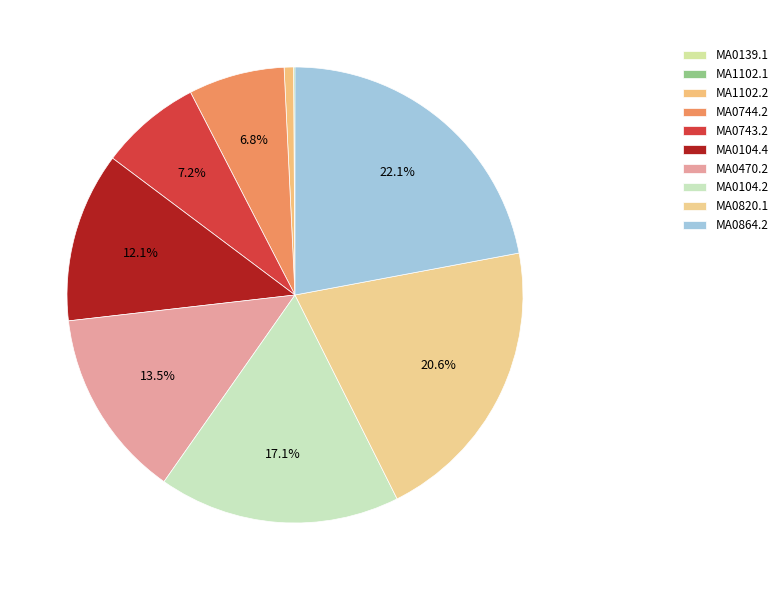

True or false: MA1102.1 accounts for 0% of the total.

True